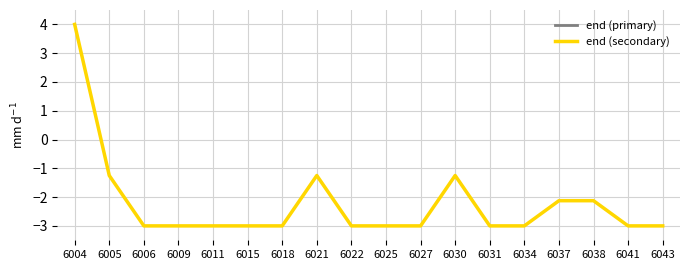

Rank the series by their average value, from lowest to highest.

end (primary), end (secondary)